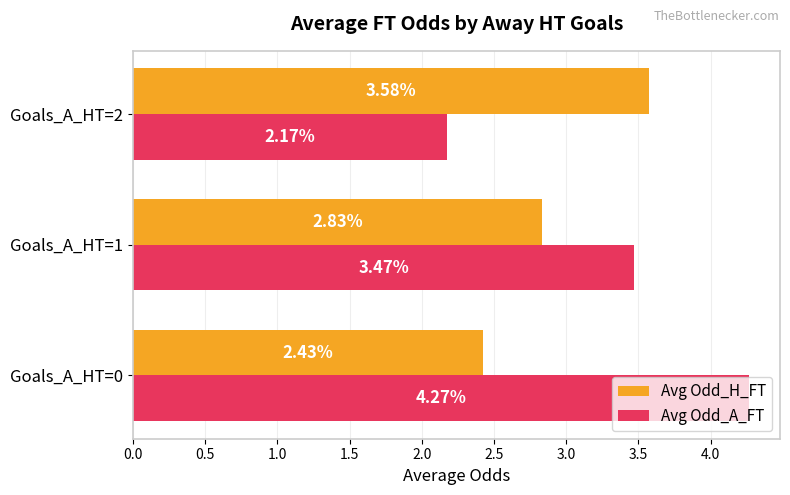

At which label is Avg Odd_H_FT closest to 3?

Goals_A_HT=1